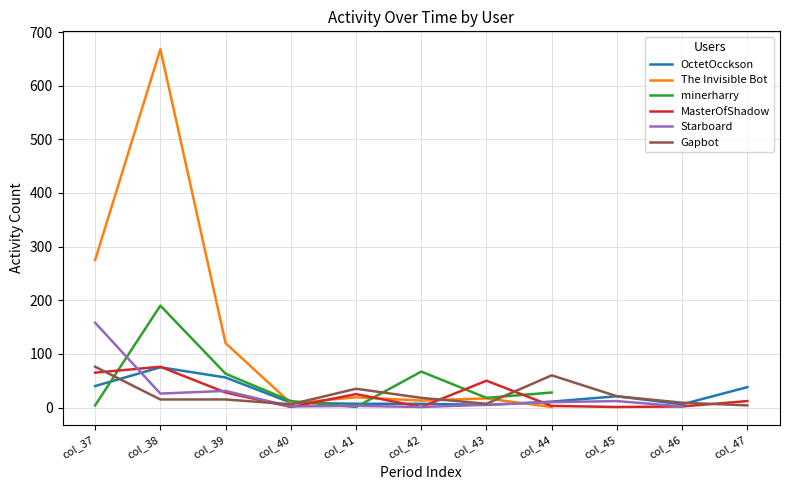

After their last crossing, which series has the higher values: OctetOcckson or MasterOfShadow?

OctetOcckson